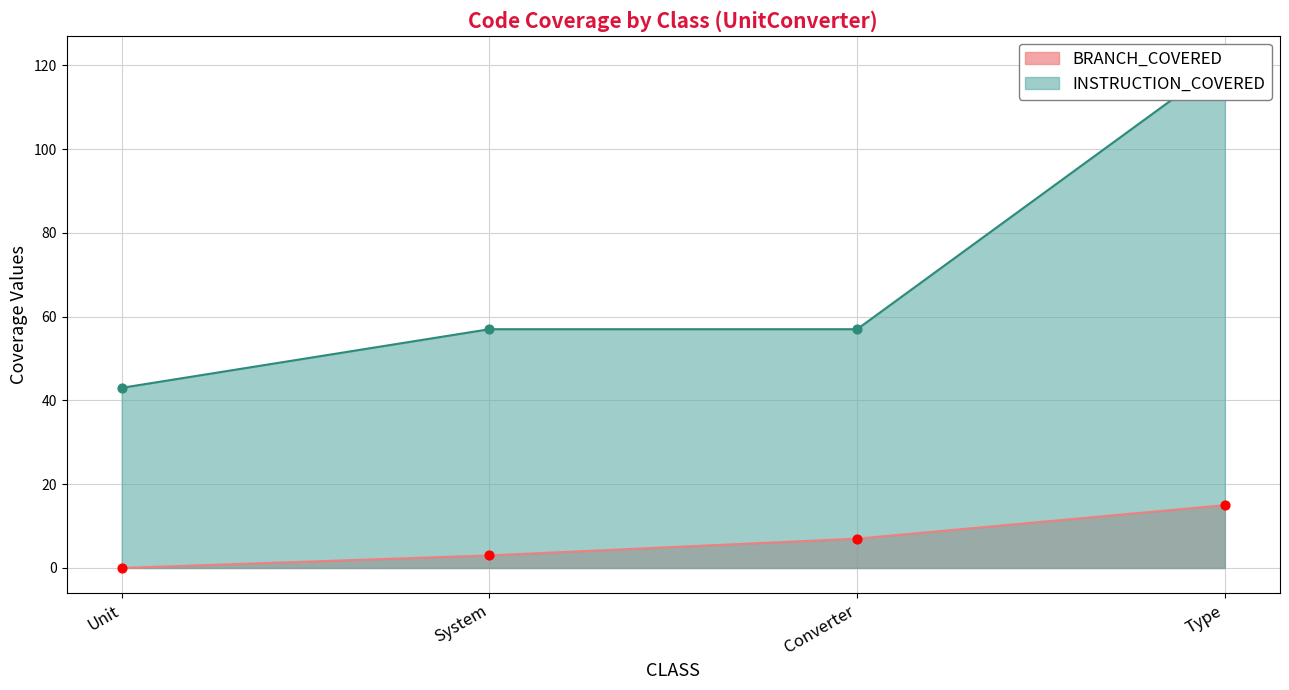

At how many categories does at least one series exceed 28?

4